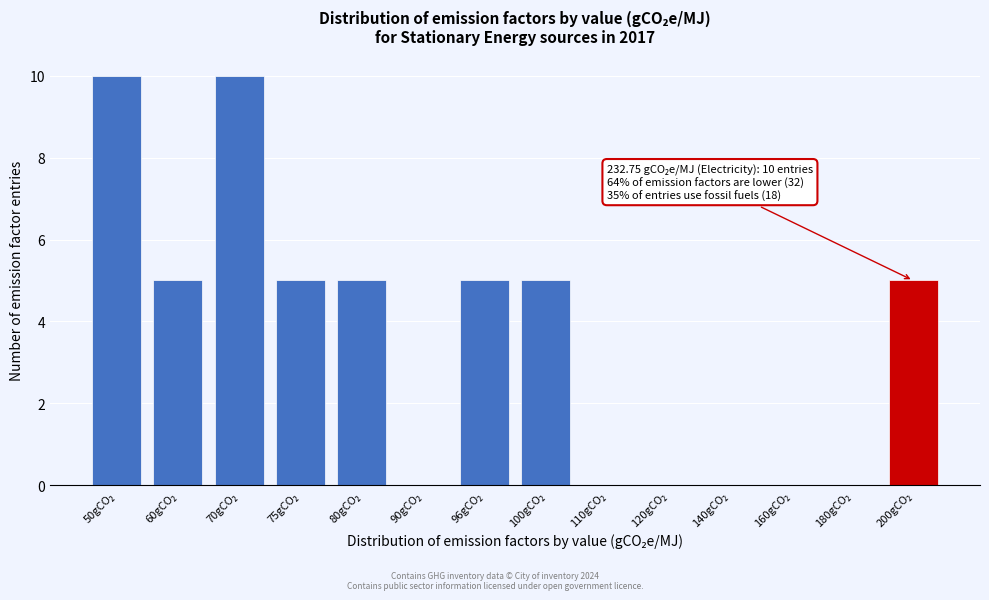

What is the maximum value shown in the chart?

10